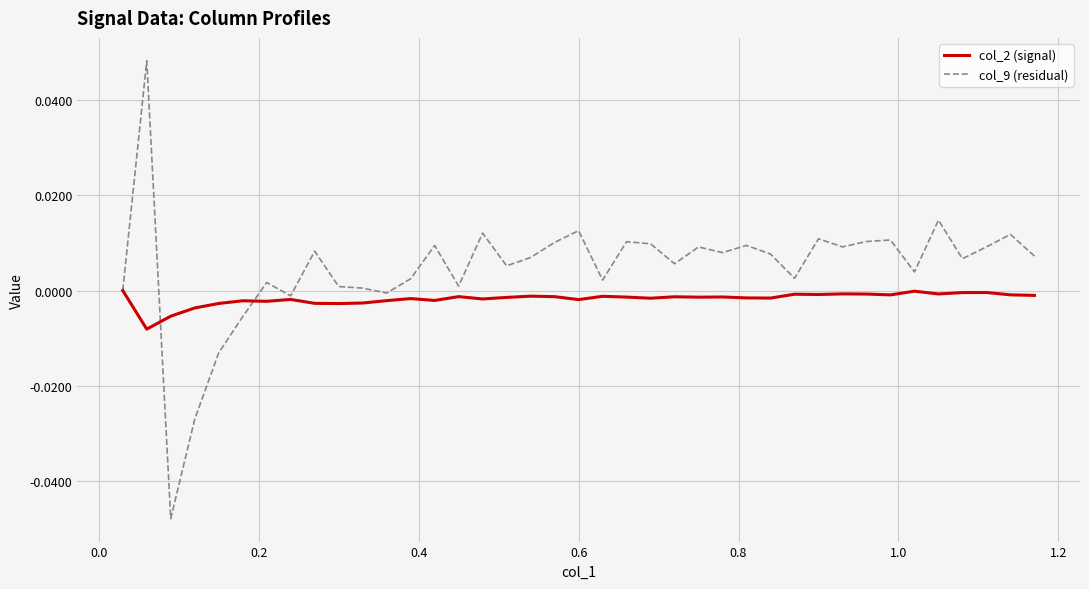

Rank the series by their maximum value, from highest to lowest.

col_9 (residual), col_2 (signal)